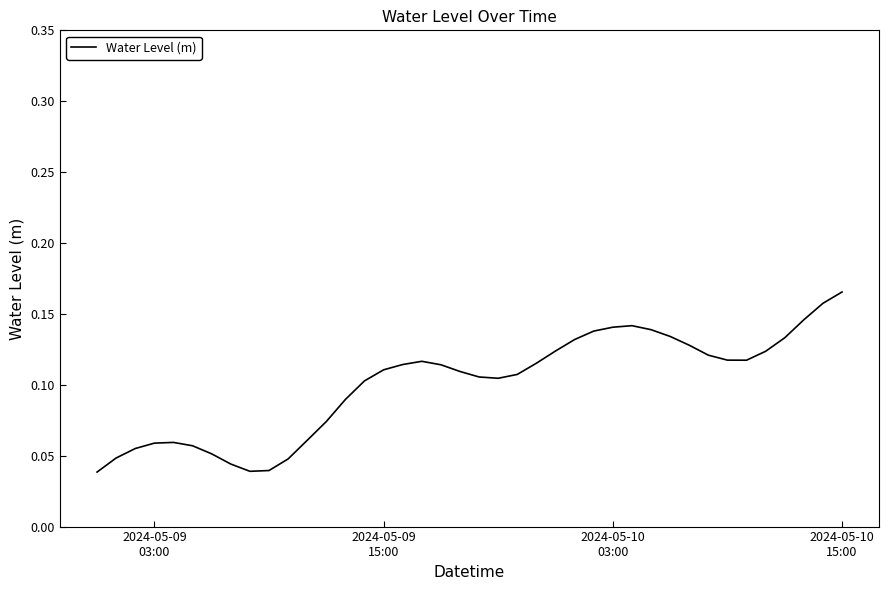

How many lines are shown in the chart?

1